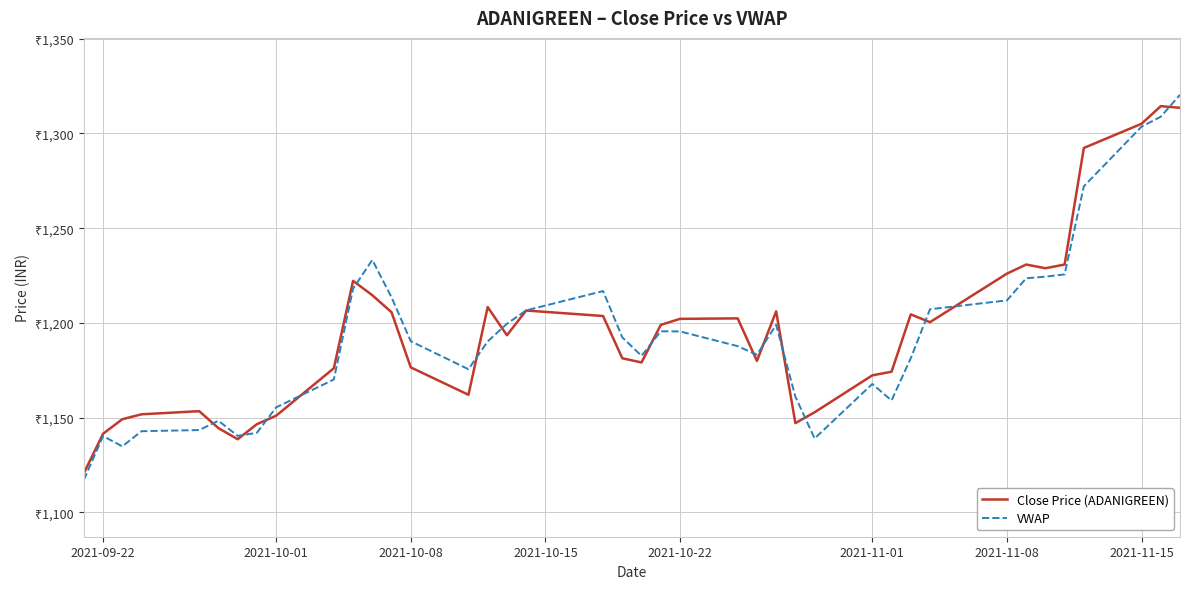

What is the difference between the second highest and minimum values in the VWAP series?

191.6